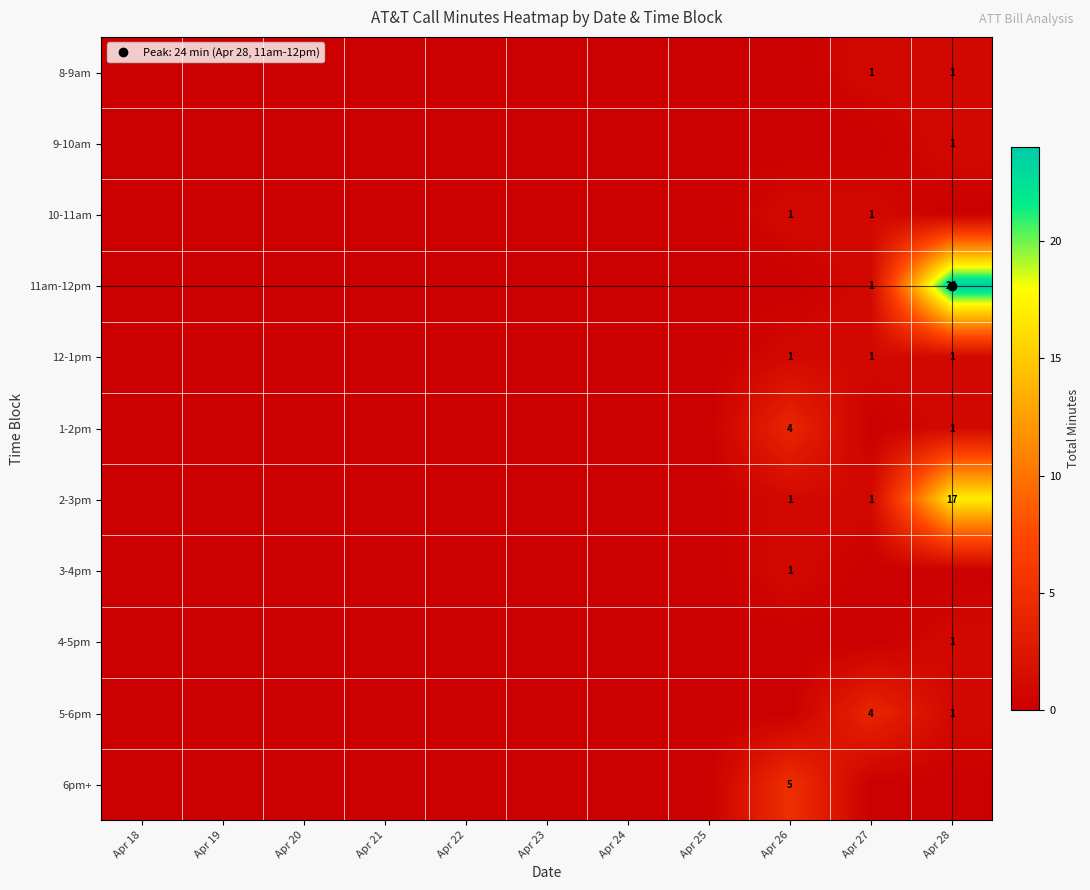

True or false: 1-2pm has a value of 1 at Apr 19.

False